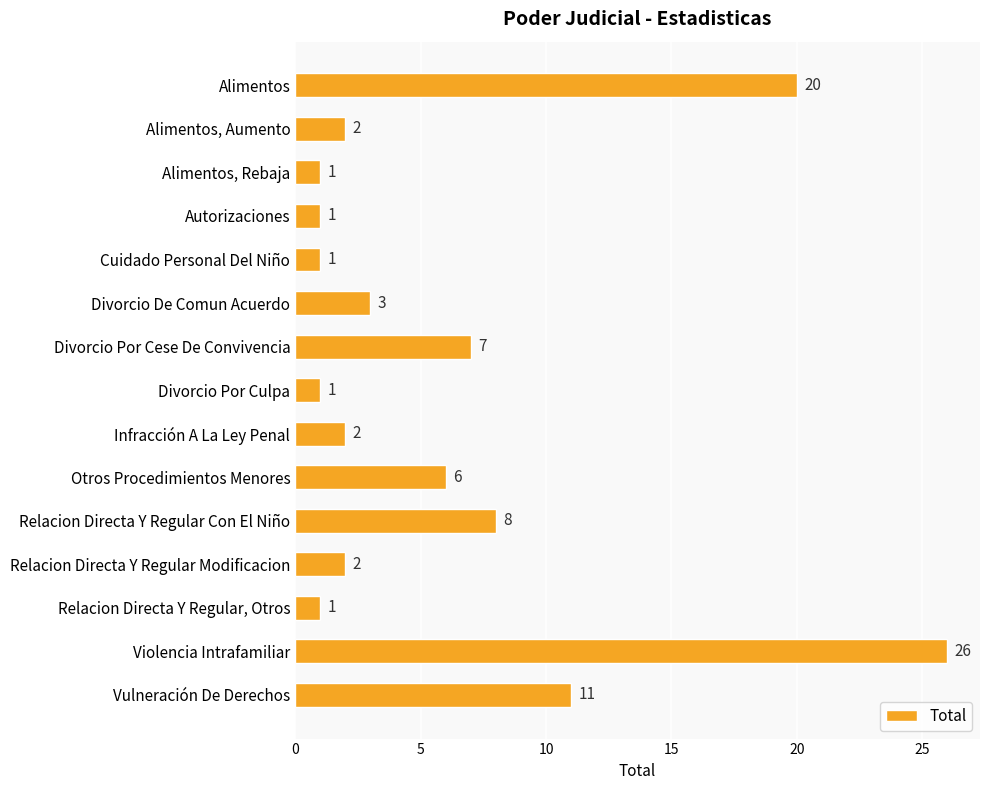

True or false: the data shows 26 at Violencia Intrafamiliar.

True